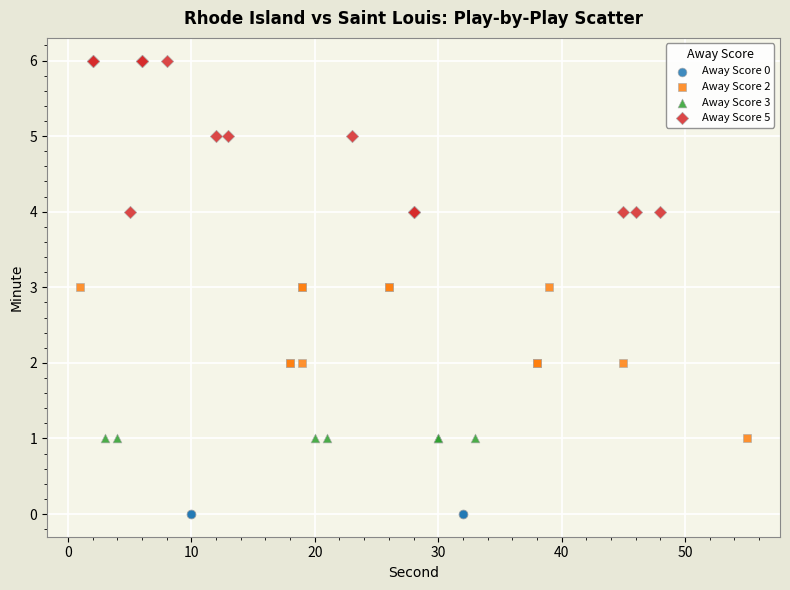

Which series contains the highest Y value?

Away Score 5